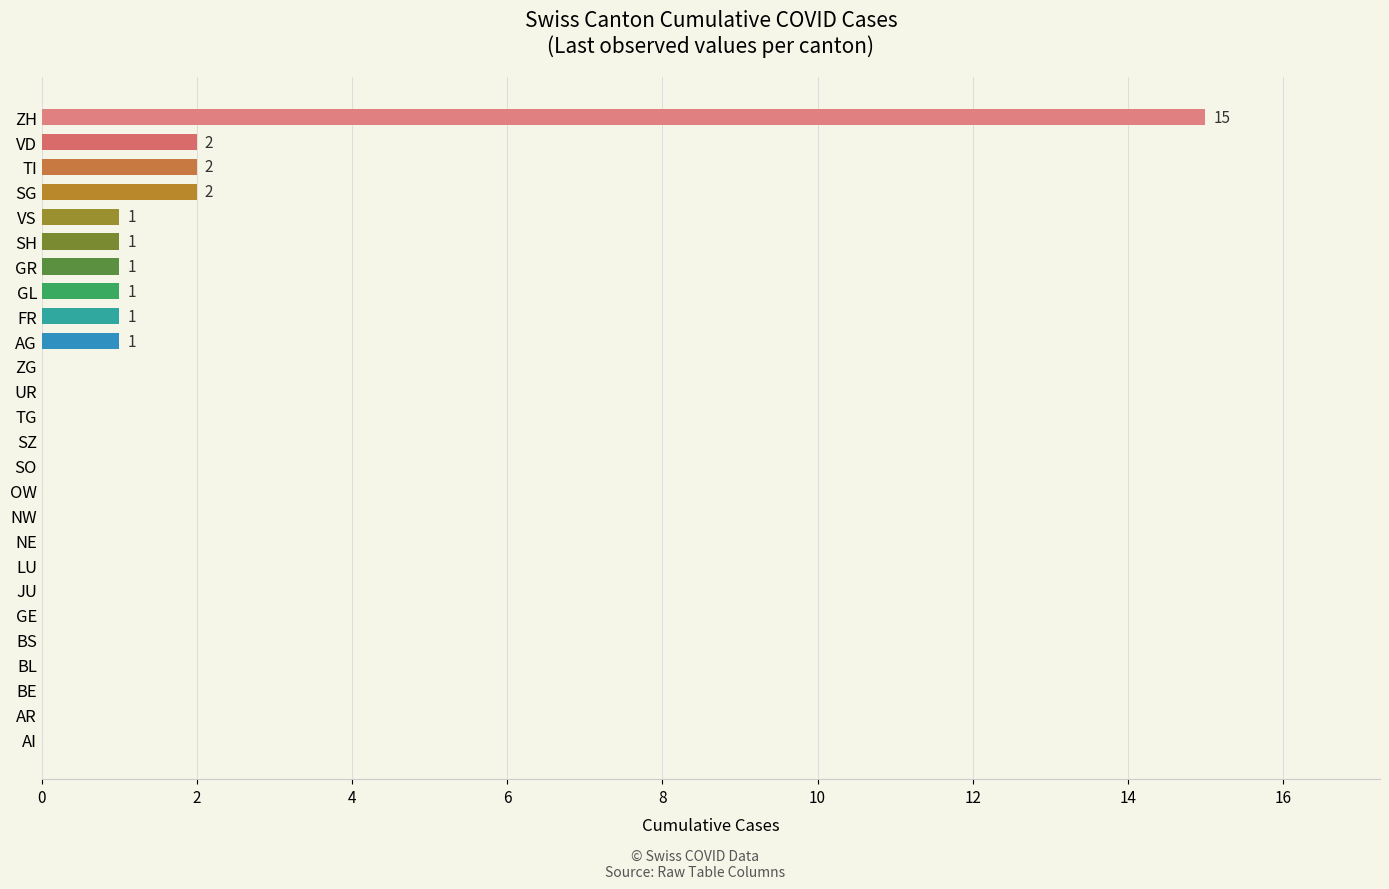

What is the maximum value shown in the chart?

15